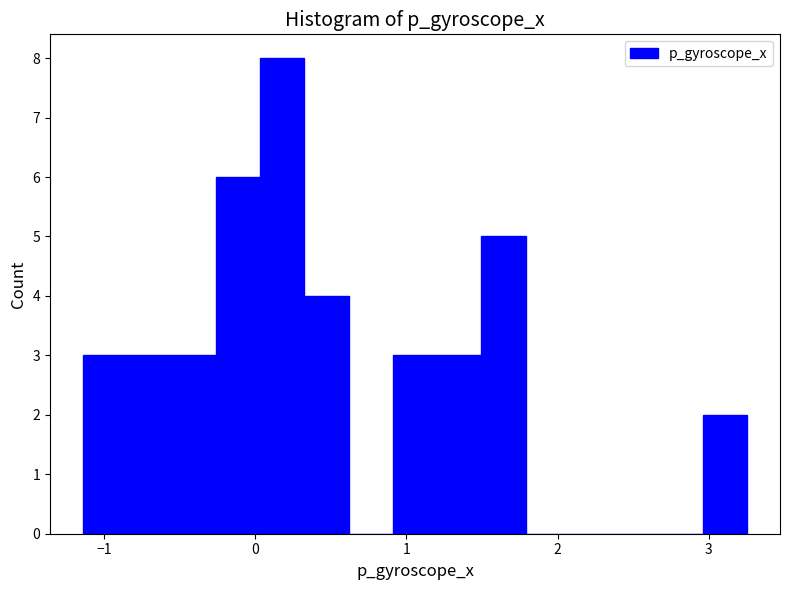

Read against the x-axis, roughly where is the centre of the tallest bar?

0.2